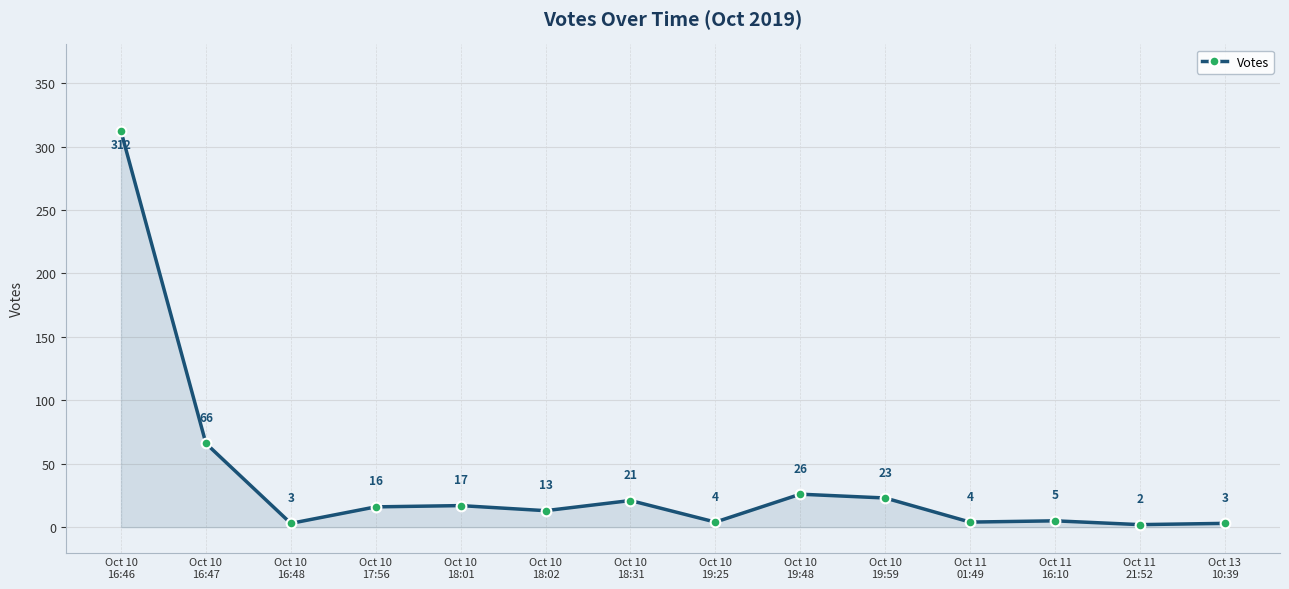

What is the label of the 10th point from the right?

Oct 10
18:01